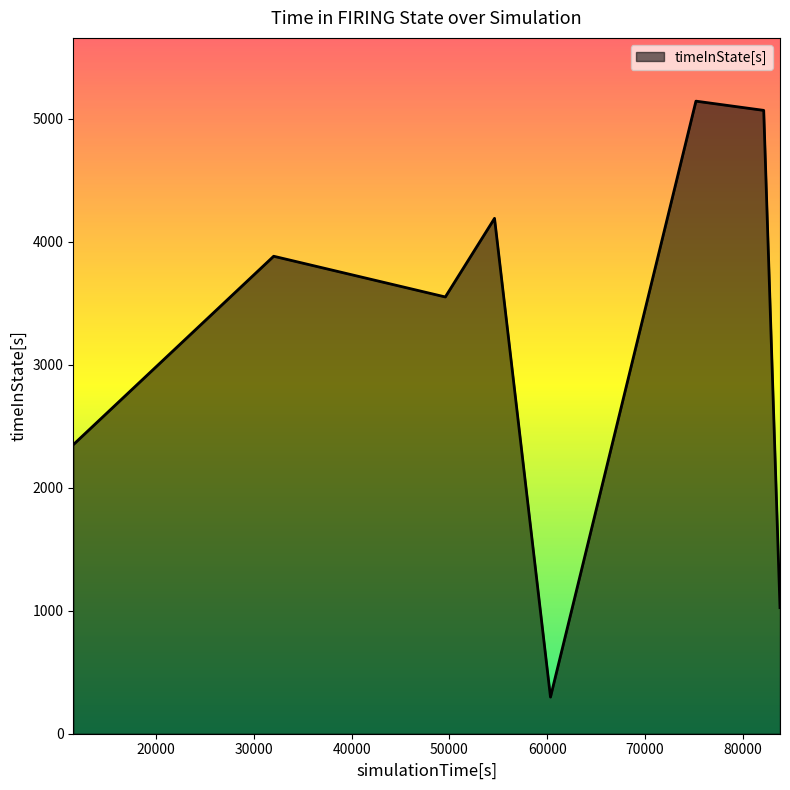

What is the sum of all values?

25507